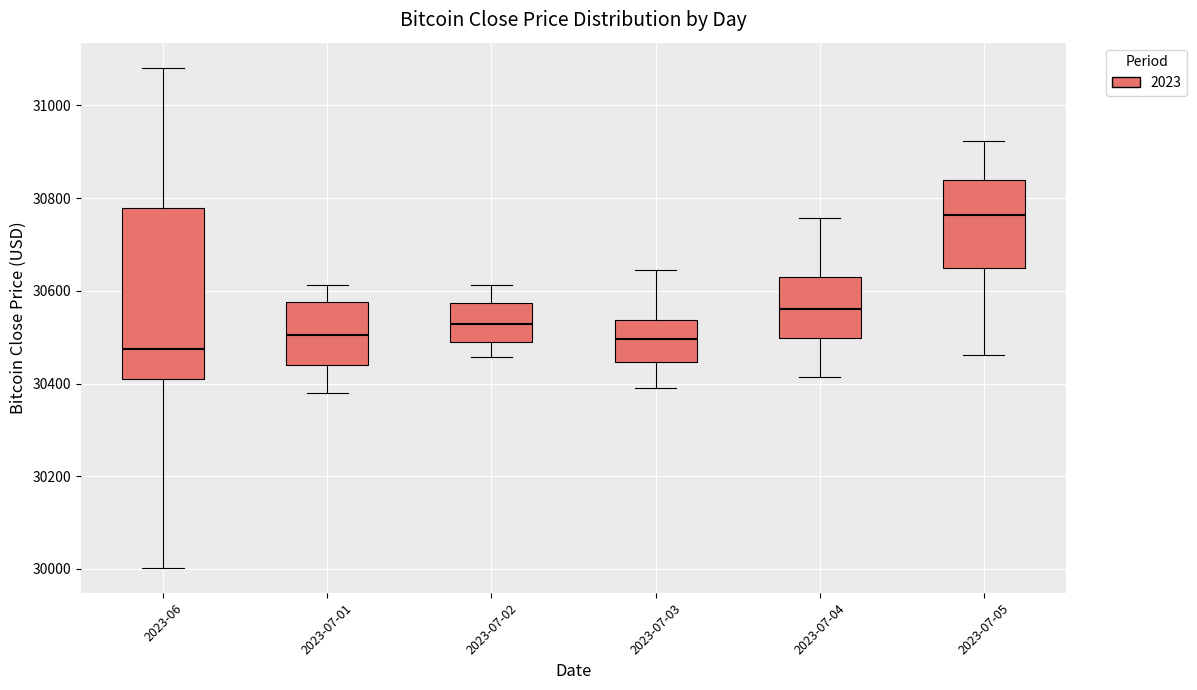

Reading left to right, read every box against the y-axis: the position of its median line, the range the box covers, and the ends of its whiskers. The values are not printed on the chart, so give them approximately, as read against the axis.

2023-06: median 30480, box 30400 to 30780, whiskers 30000 to 31080
2023-07-01: median 30500, box 30440 to 30580, whiskers 30380 to 30620
2023-07-02: median 30520, box 30480 to 30580, whiskers 30460 to 30620
2023-07-03: median 30500, box 30440 to 30540, whiskers 30380 to 30640
2023-07-04: median 30560, box 30500 to 30620, whiskers 30420 to 30760
2023-07-05: median 30760, box 30660 to 30840, whiskers 30460 to 30920